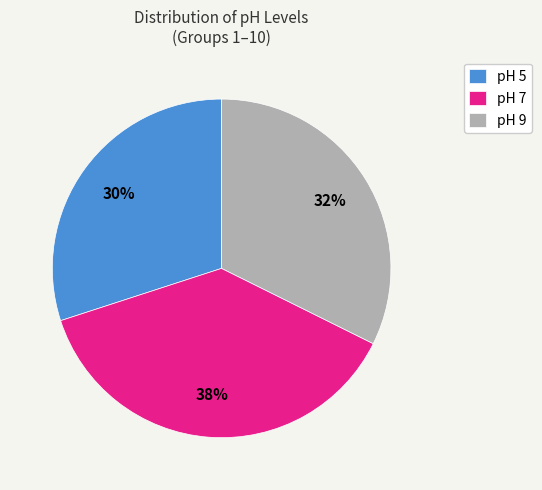

To the nearest percent, what is the difference between the pH 5 and pH 7 slice percentages?

8%